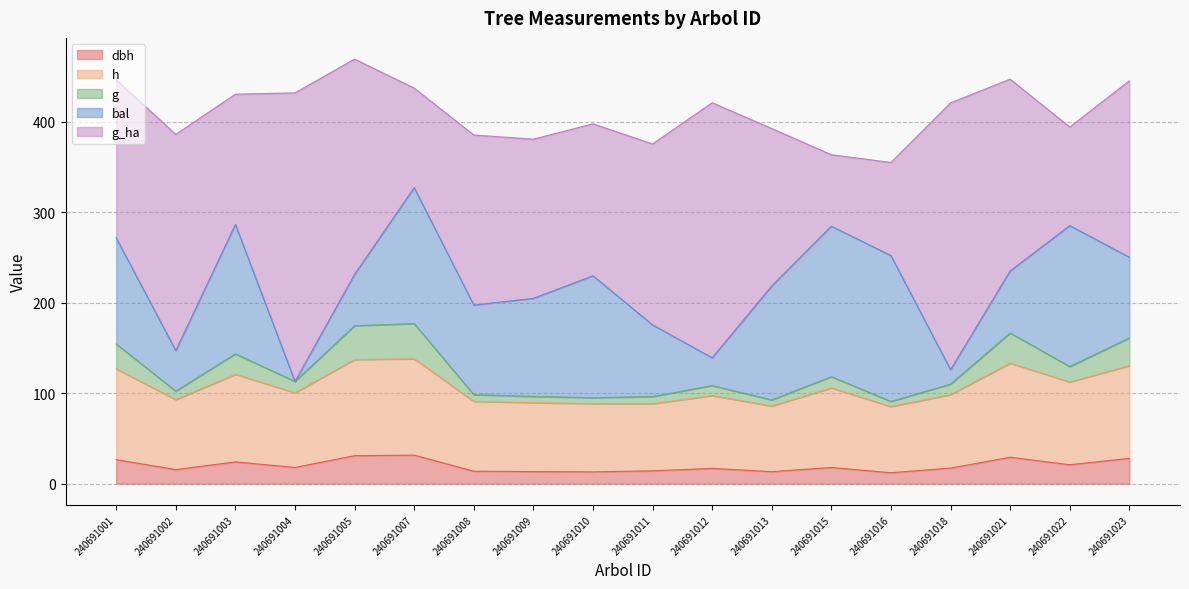

What is the total value across all series at 240691001?

446.6